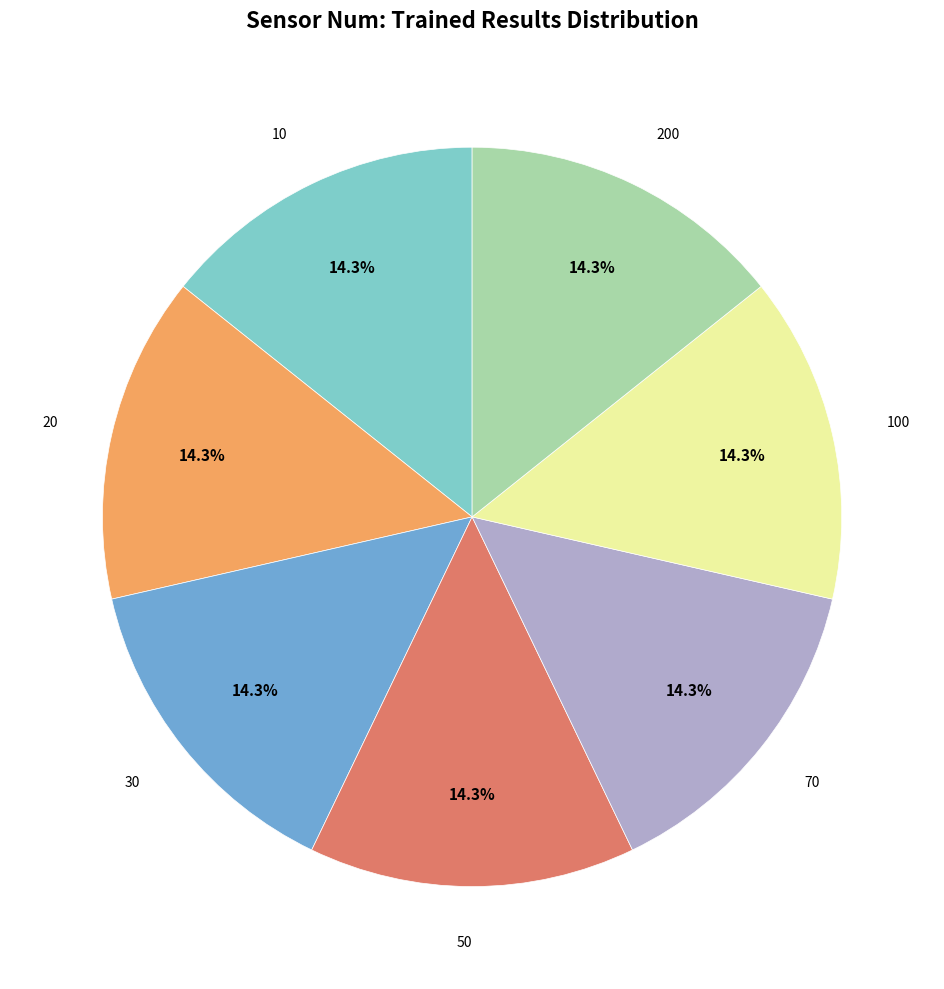

Is there any slice that represents more than half of the pie?

No